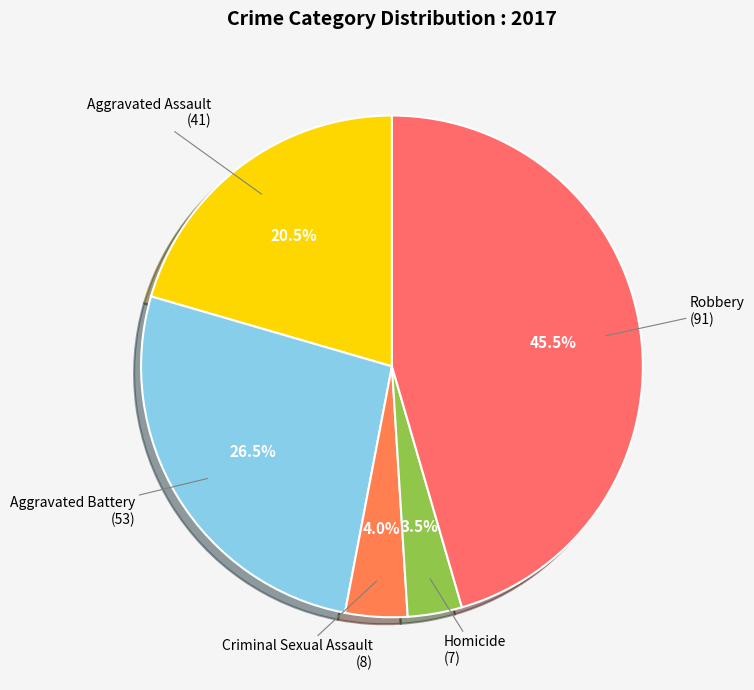

Is there any slice that represents more than half of the pie?

No